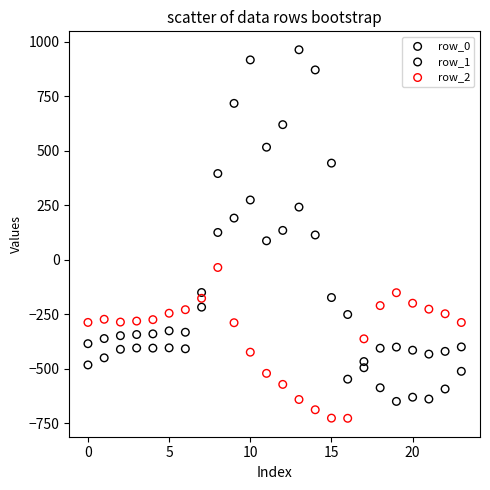

Which series reaches the maximum Y coordinate?

row_0